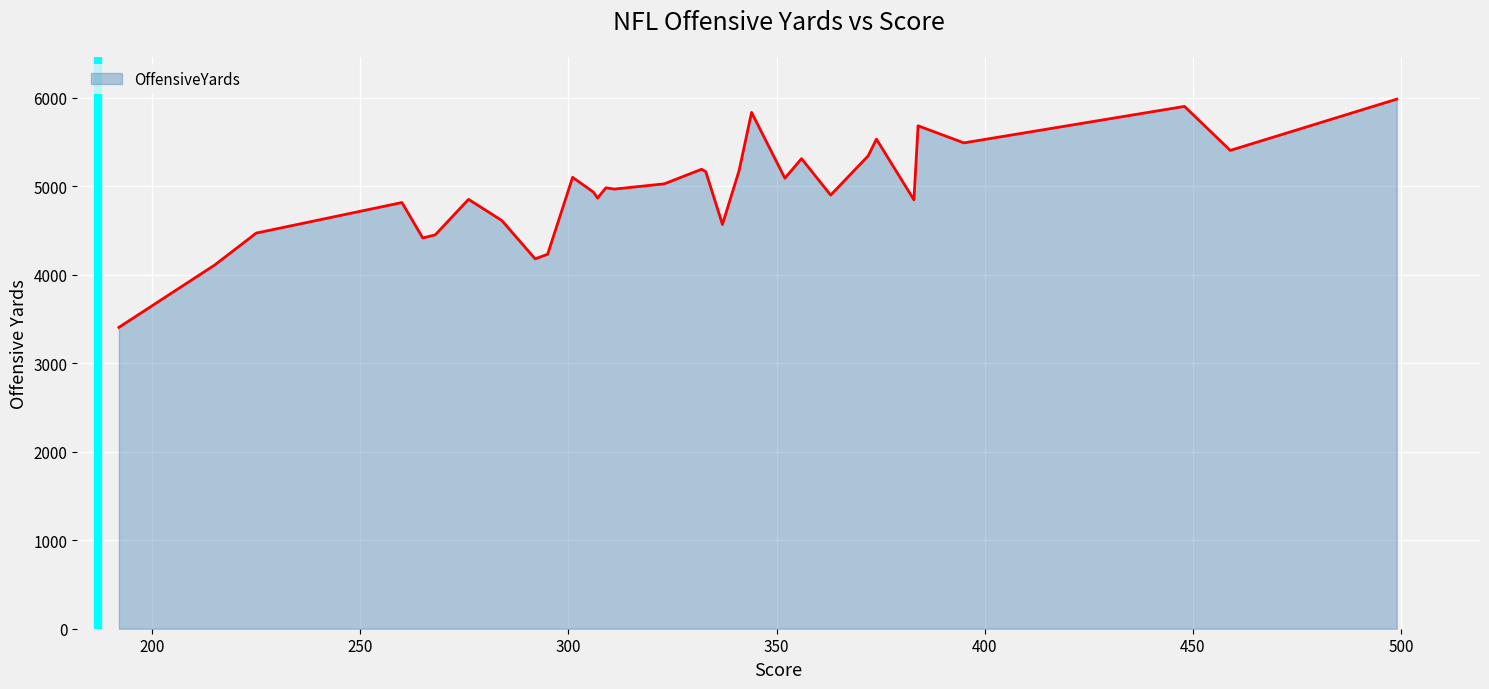

What is the maximum value shown in the chart?

5982